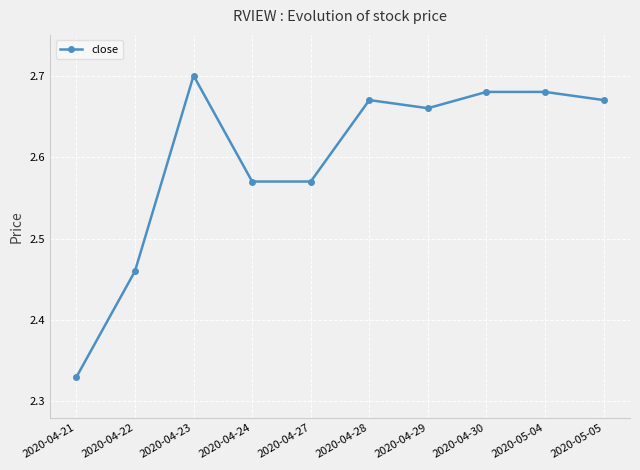

How many values are between 2 and 3?

10